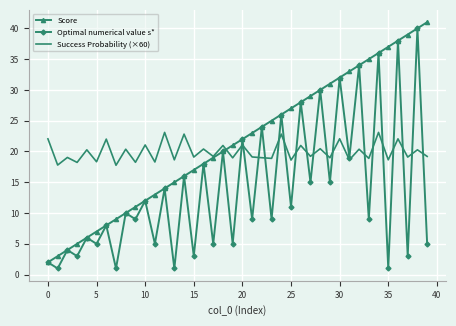

What is the greatest value displayed?

41.0